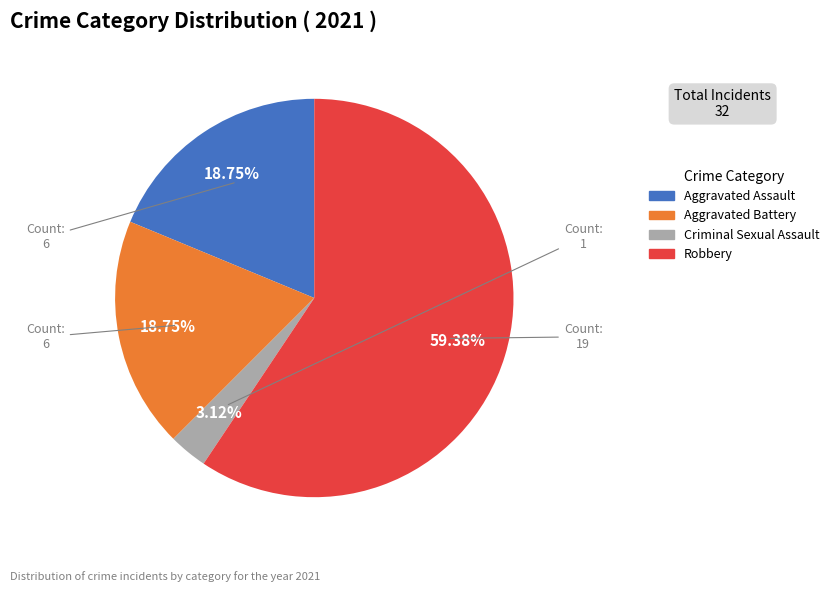

To the nearest percent, what portion does Criminal Sexual Assault represent?

3%